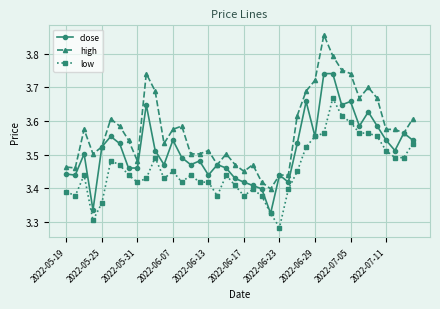

Does the chart display data point markers on the line(s)?

Yes